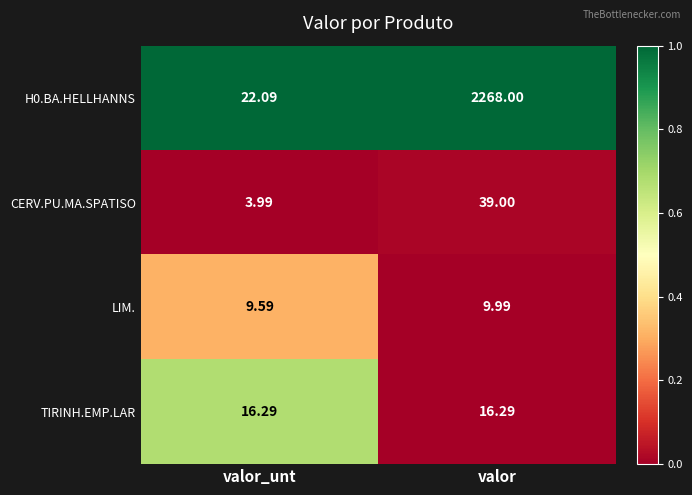

At which label does LIM. reach its minimum?

valor_unt